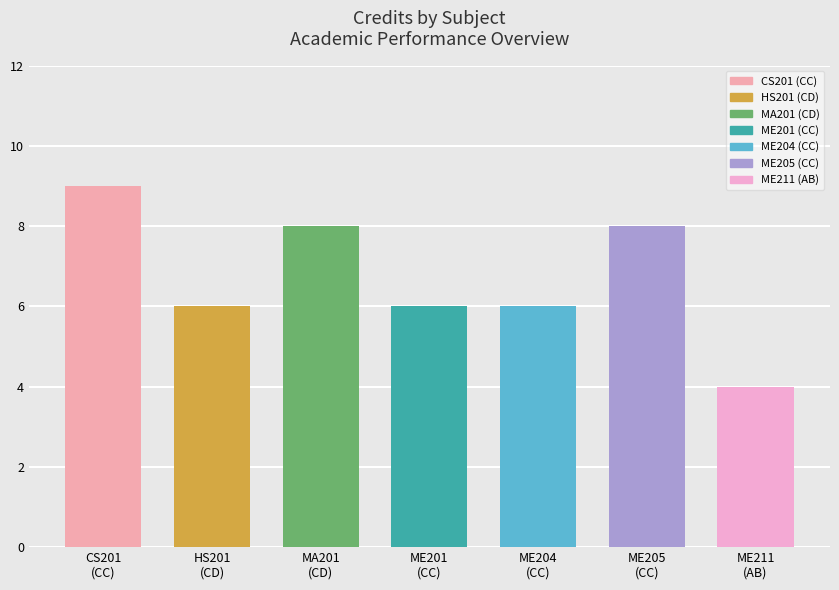

Rank the categories by value from highest to lowest.

CS201
(CC), MA201
(CD), ME205
(CC), HS201
(CD), ME201
(CC), ME204
(CC), ME211
(AB)